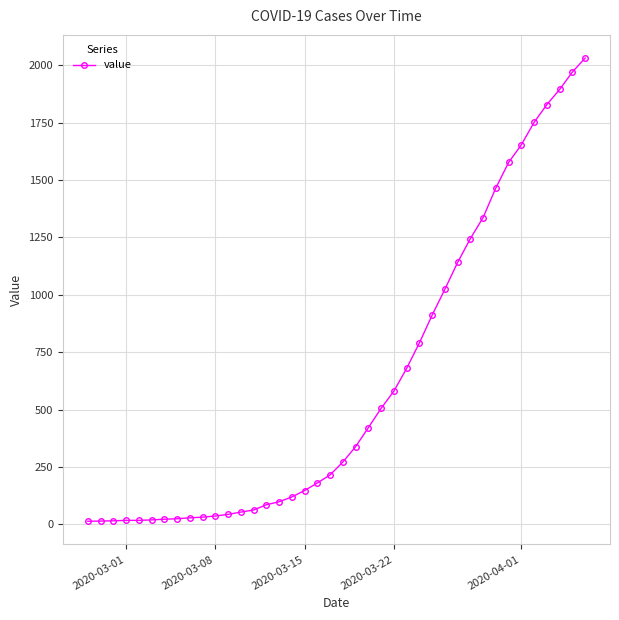

What is the difference between the maximum and second lowest values?

2018